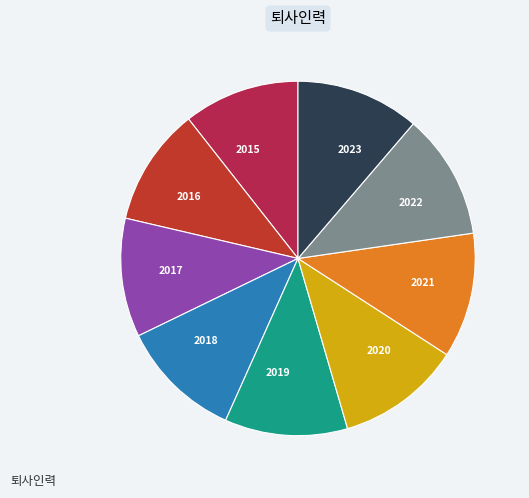

Approximately how many times larger is the value at 2018 compared to 2022?

1.0